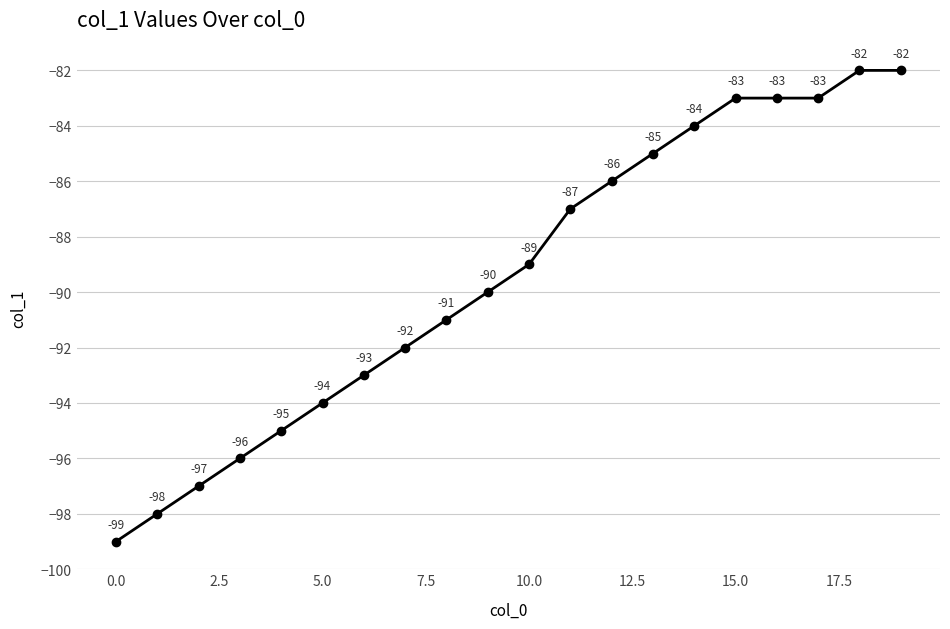

What is the average value?

-89